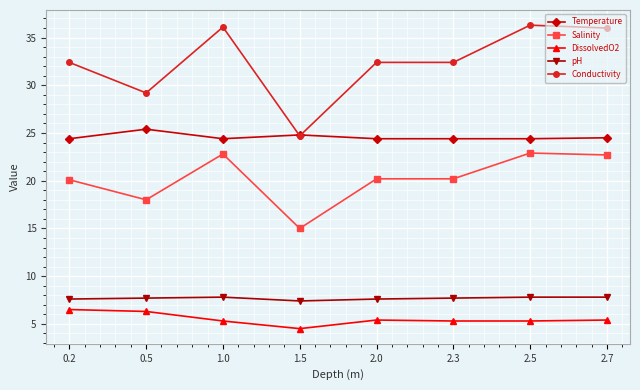

How many lines are shown in the chart?

5